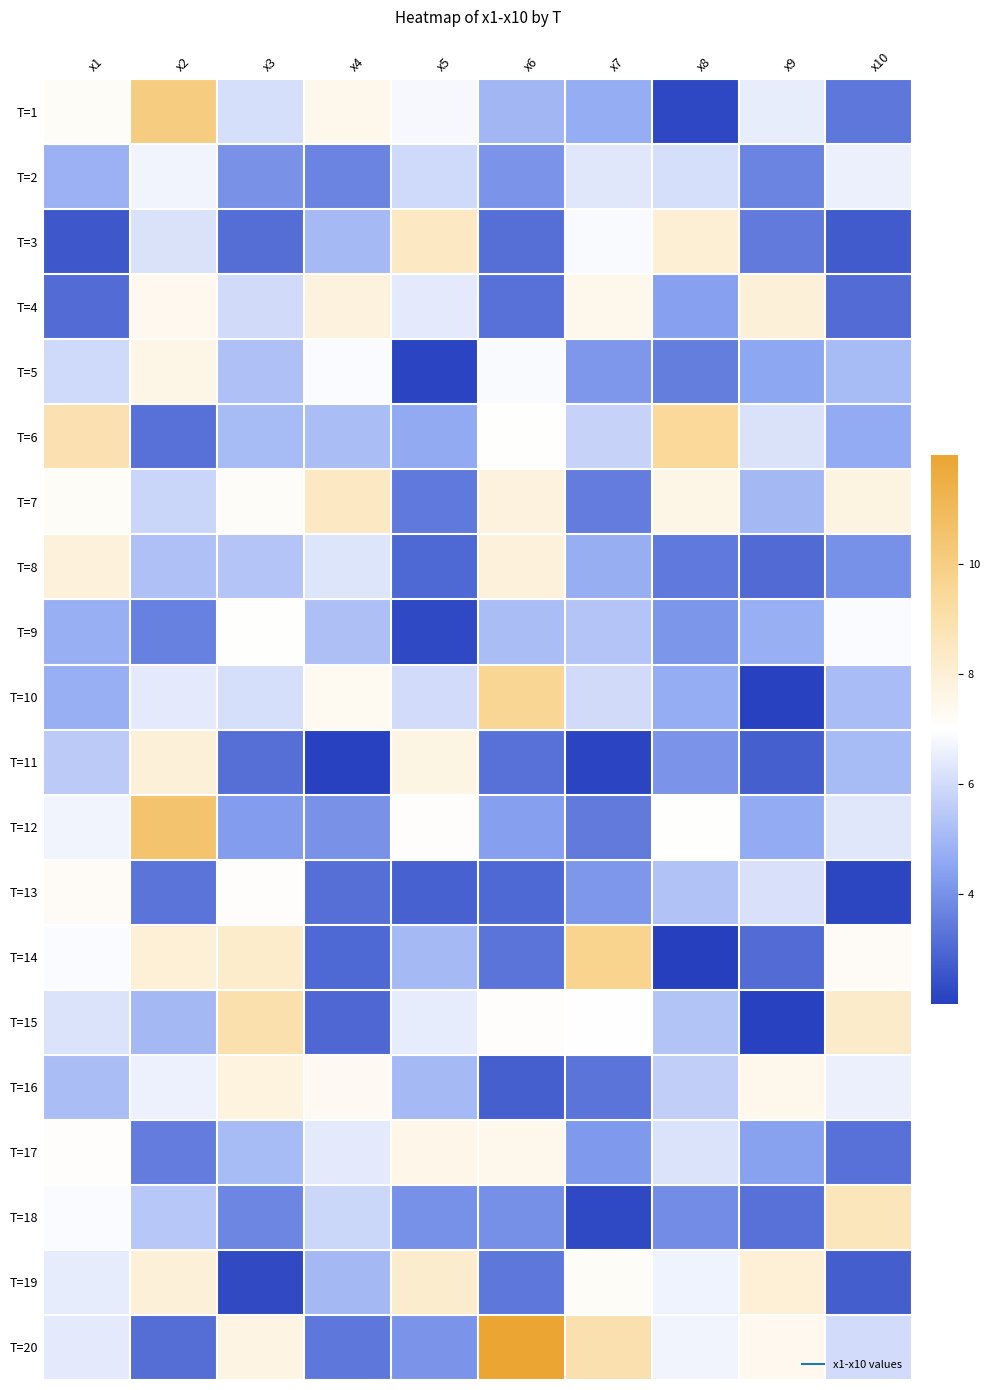

Rank the series at x3 from lowest to highest value.

T=19, T=3, T=11, T=18, T=2, T=12, T=17, T=6, T=5, T=8, T=4, T=10, T=1, T=9, T=13, T=7, T=20, T=16, T=14, T=15